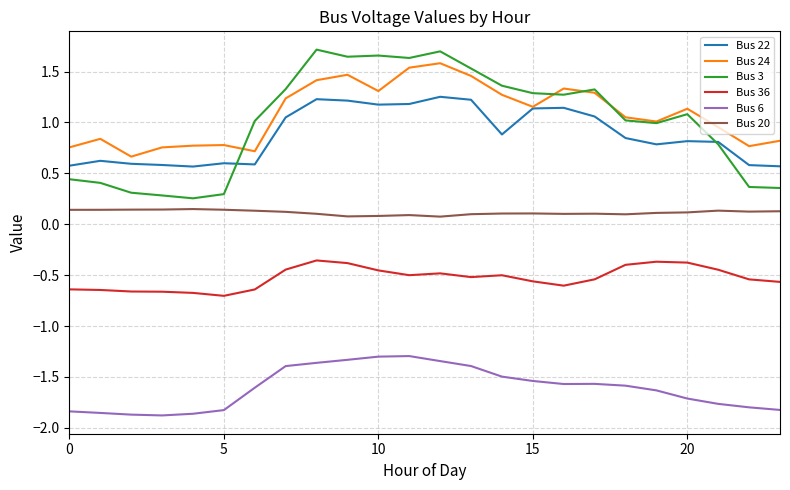

What is the average value of the Bus 6 series?

-1.6